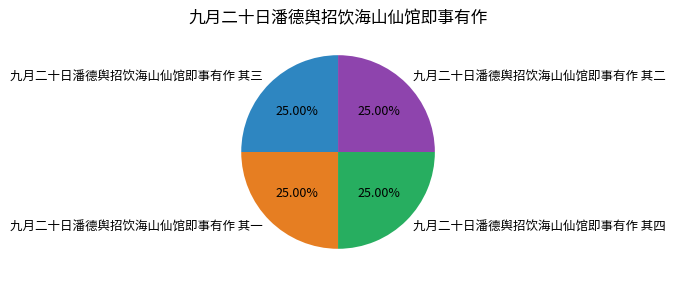

How many segments does this pie chart have?

4